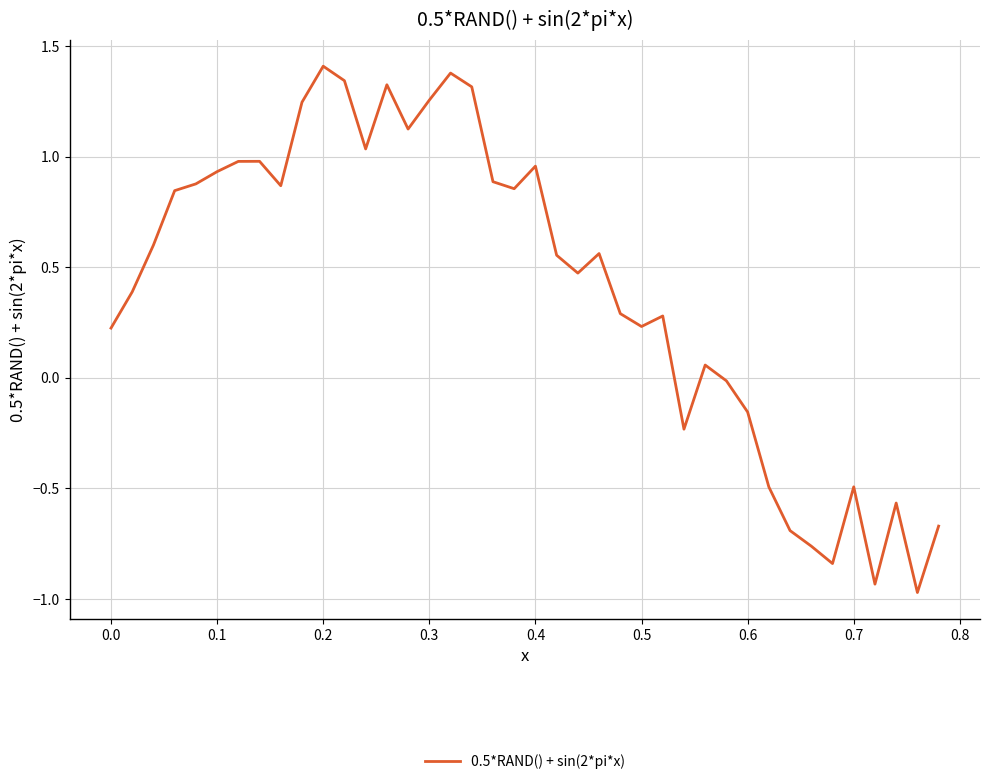

What is the sum of all values?

16.5